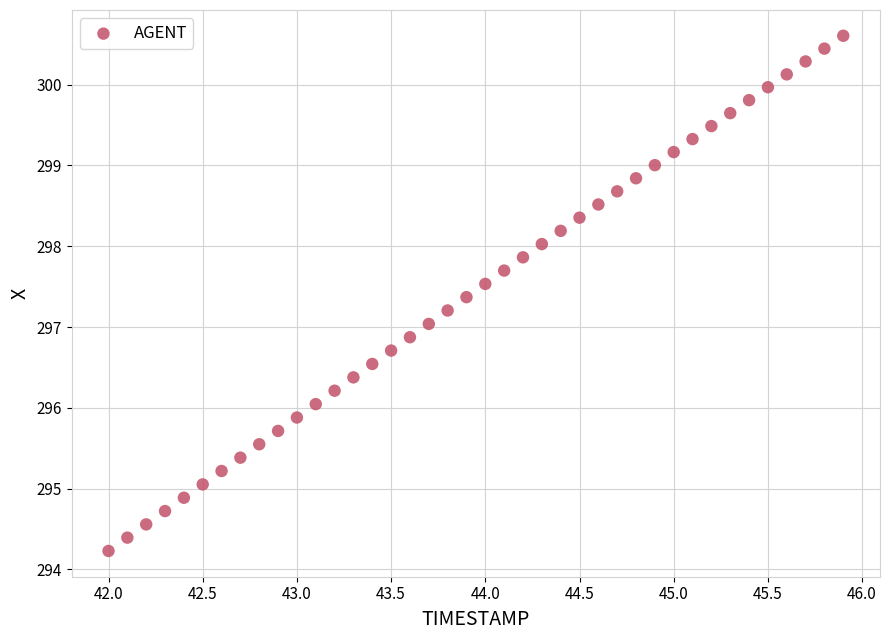

What is the range of Y values (max minus min)?

6.4